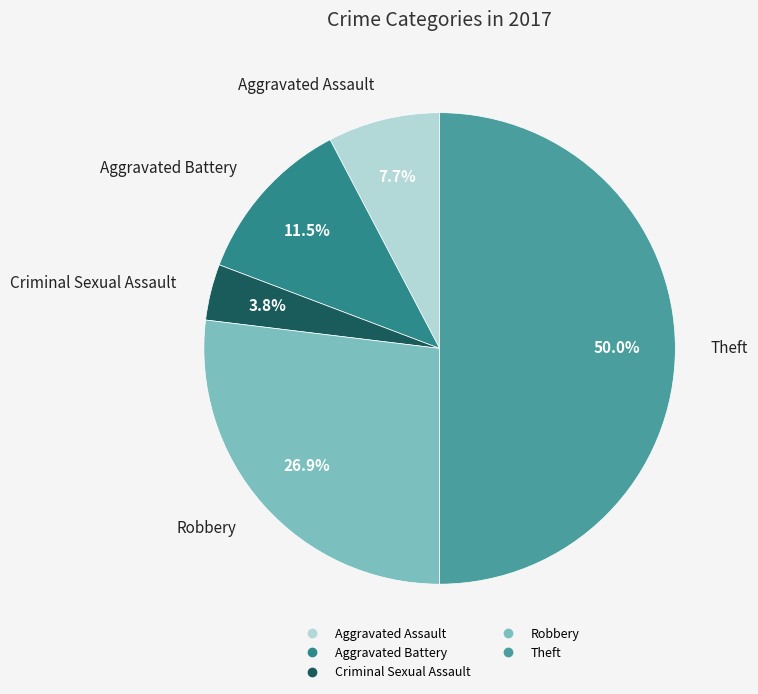

To the nearest percent, what is the difference between the largest and smallest slice percentages?

46%